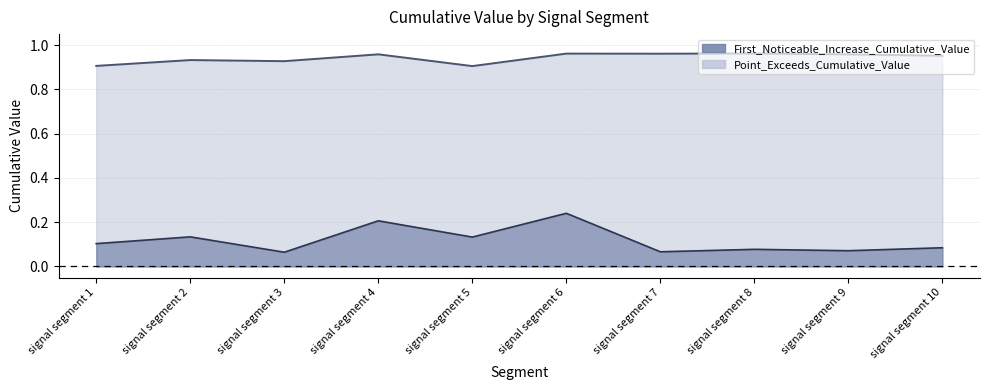

True or false: Point_Exceeds_Cumulative_Value and First_Noticeable_Increase_Cumulative_Value cross at least once.

False